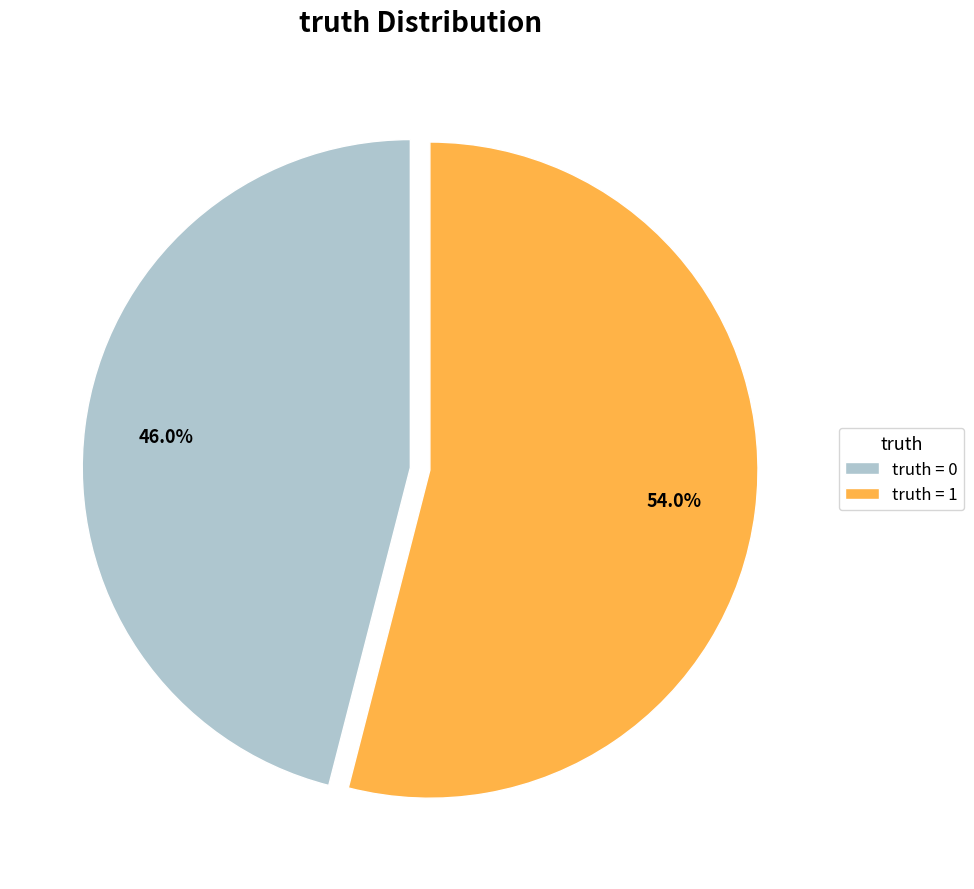

Which slice is the largest?

truth = 1